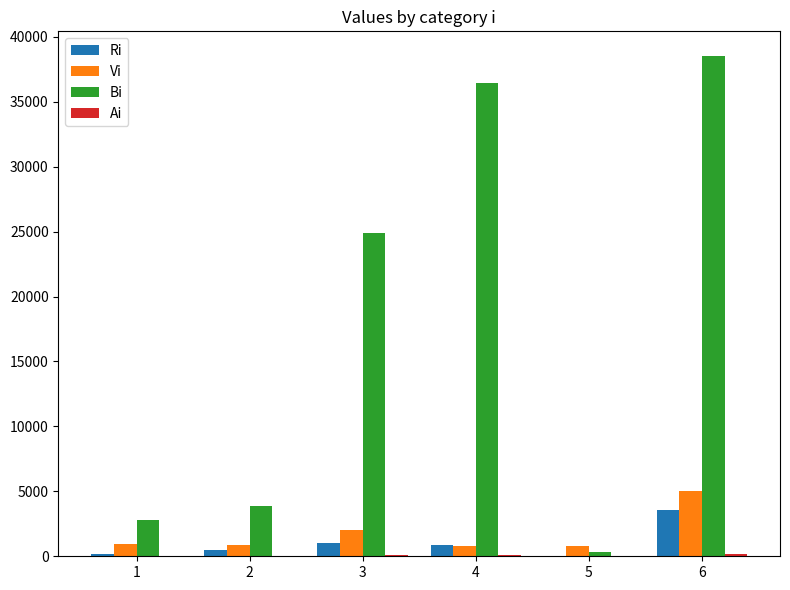

Which series has the largest total across all categories?

Bi